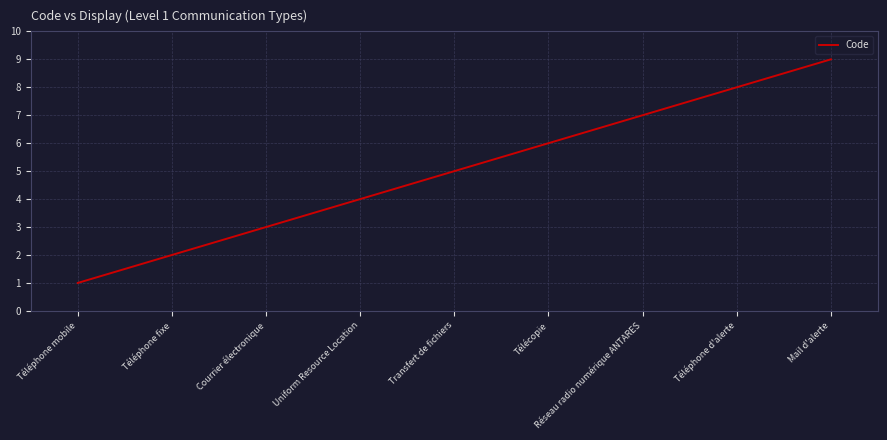

List the labels in order of value, smallest first.

Téléphone mobile, Téléphone fixe, Courrier électronique, Uniform Resource Location, Transfert de fichiers, Télécopie, Réseau radio numérique ANTARES, Téléphone d'alerte, Mail d'alerte